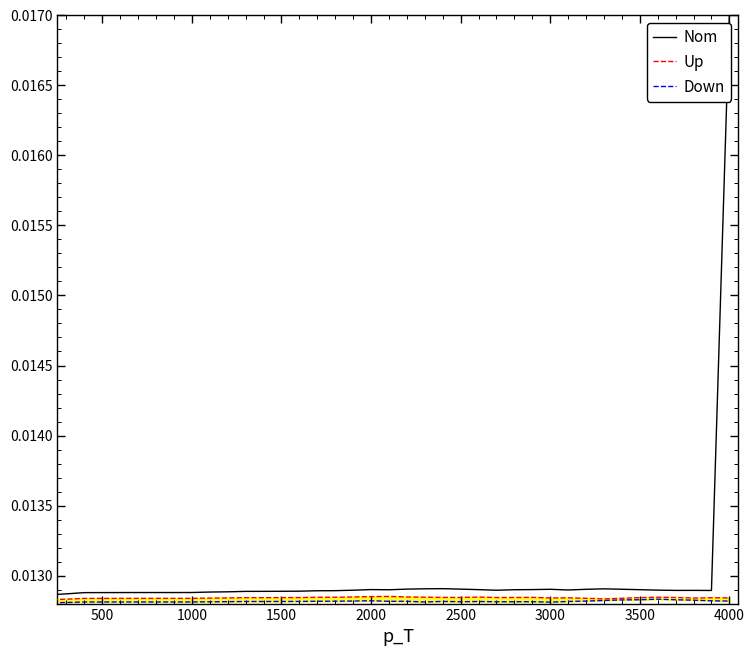

What is the label of the 2nd point from the left?

500